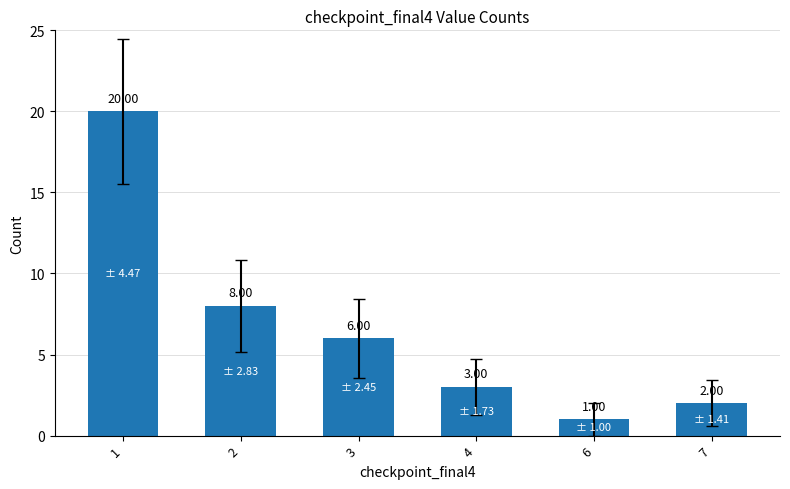

Rank the categories by value from lowest to highest.

6, 7, 4, 3, 2, 1